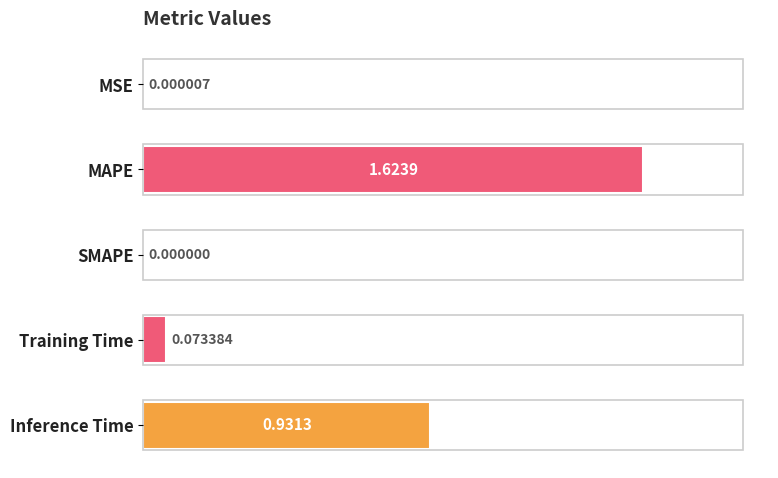

Where is the data nearest to the value 0?

SMAPE